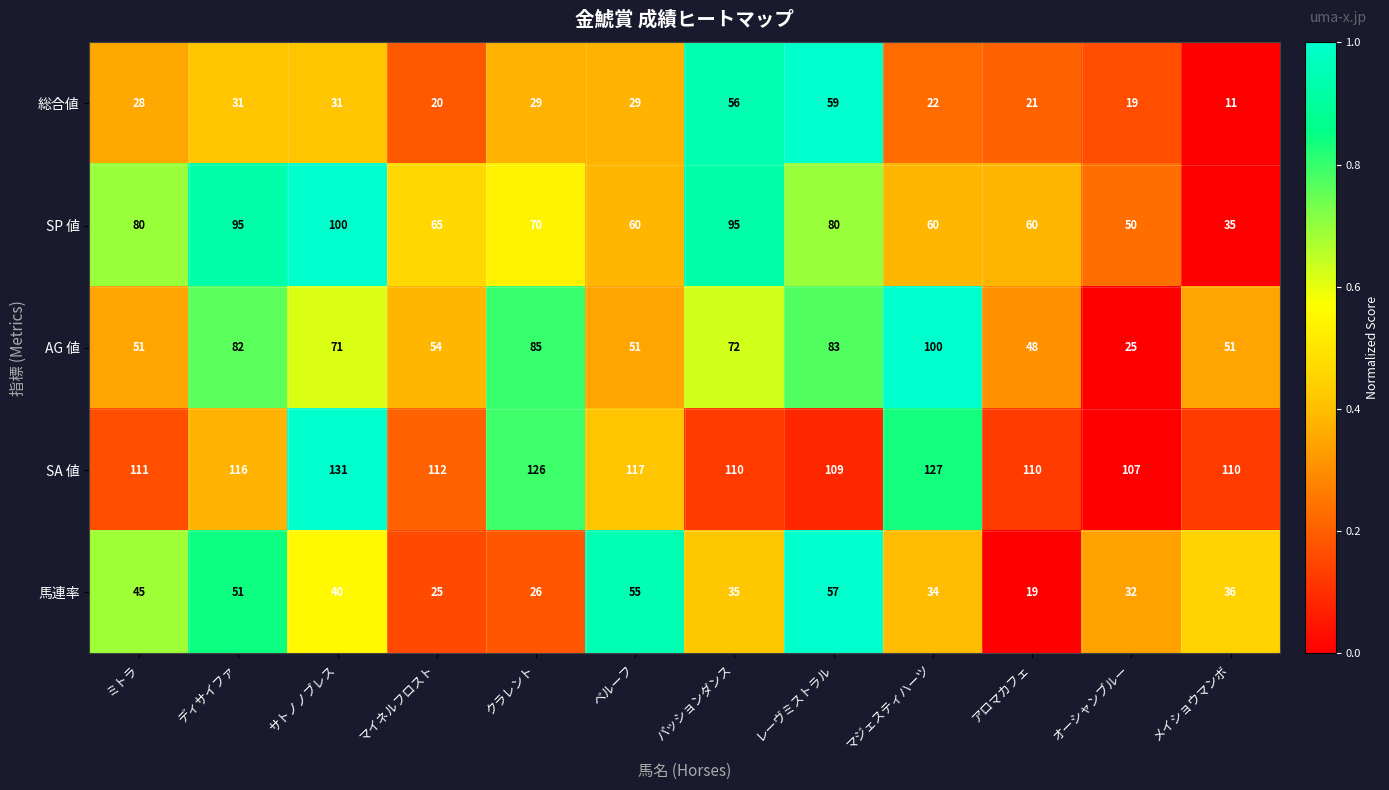

At which category is the sum across all series the highest?

レーヴミストラル